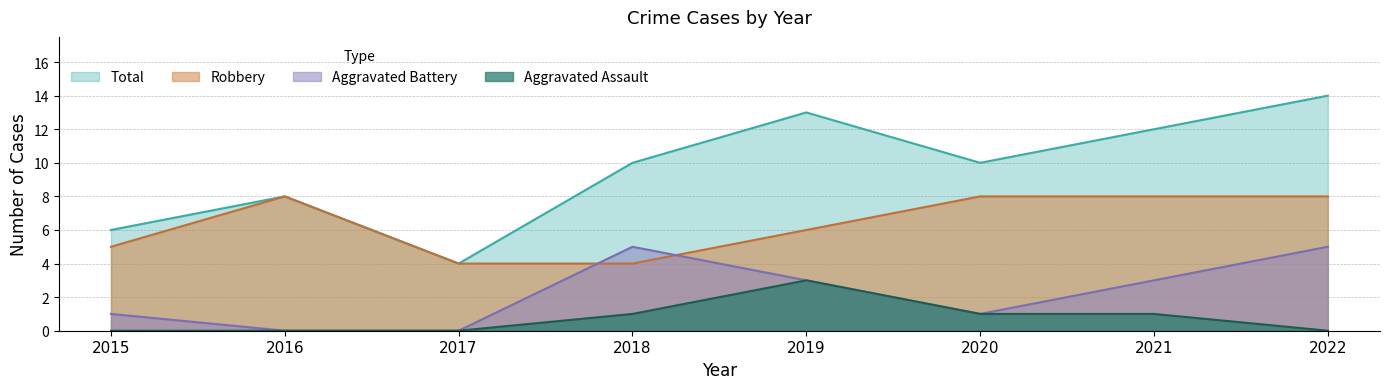

What value does the Robbery series have at 2015?

5